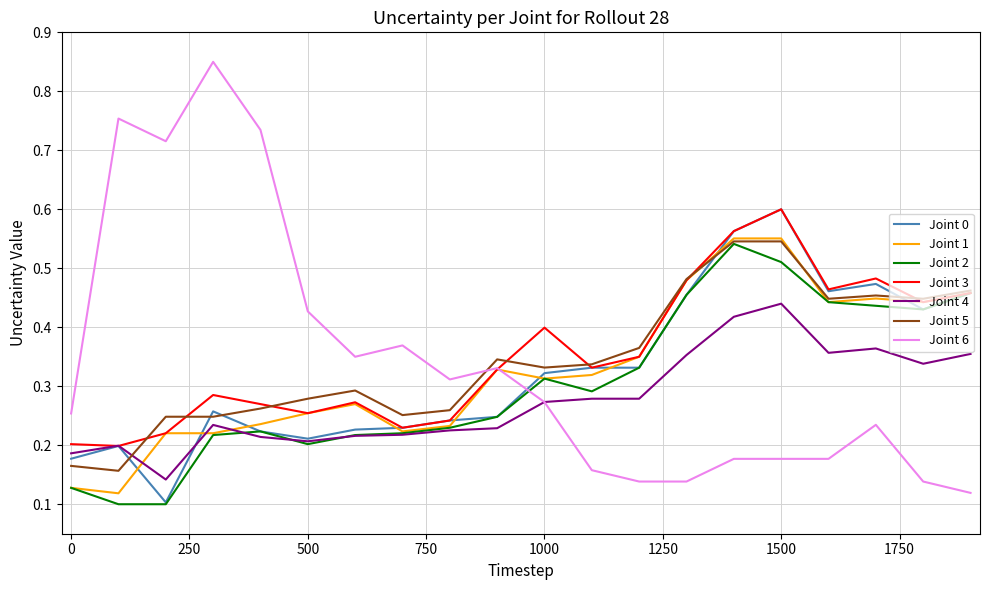

Which series has the largest total across all categories?

Joint 3